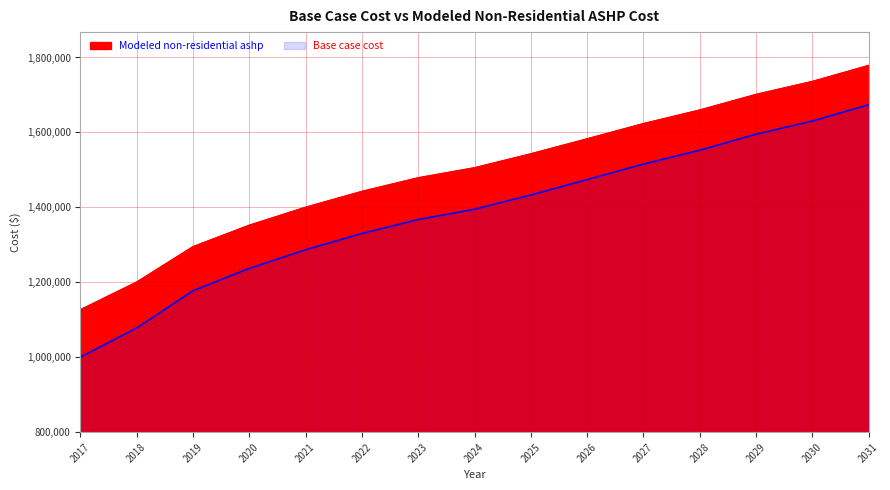

What is the maximum value for Modeled non-residential ashp?

1778807.8